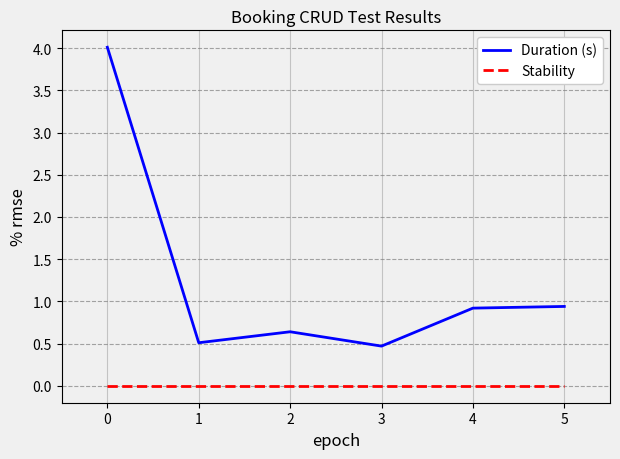

The value of Duration (s) at 4 is 1.3. True or false?

False